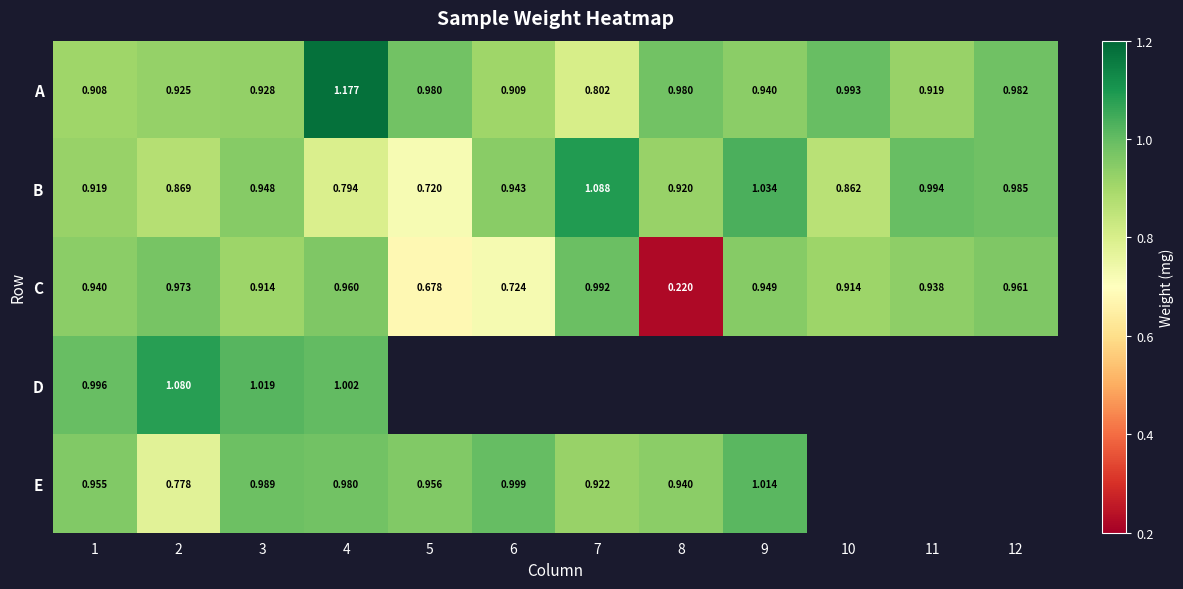

Between 1 and 2, which series saw the biggest shift?

E